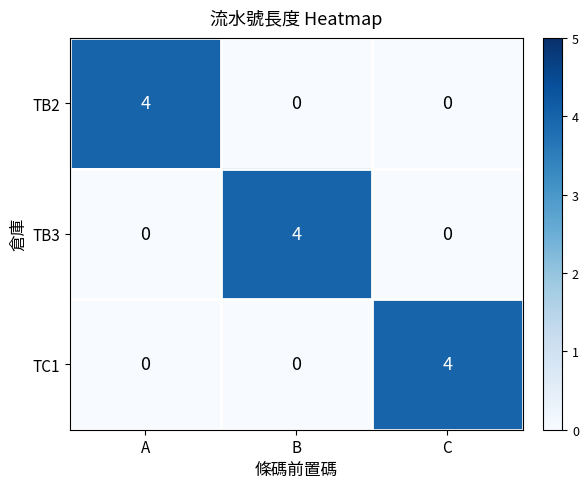

Reading right to left, what are all the values shown in this chart?

TB2: C=0	B=0	A=4
TB3: C=0	B=4	A=0
TC1: C=4	B=0	A=0